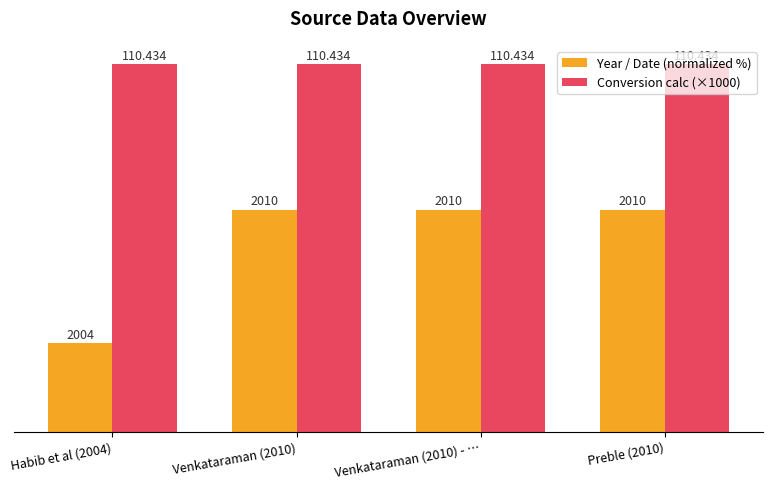

Which series has the widest spread of values?

Year / Date (normalized %)